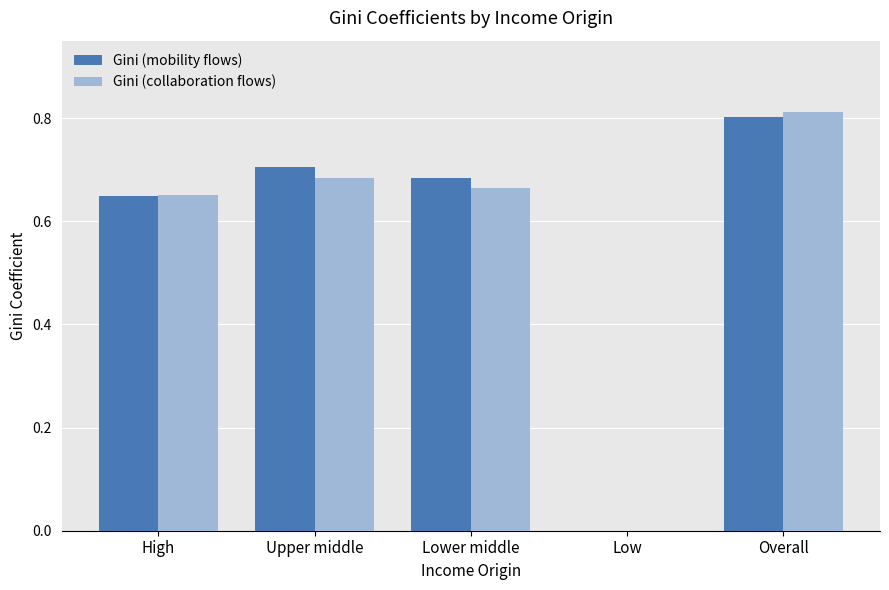

The Gini (collaboration flows) series shows 0.7 at High. True or false?

True